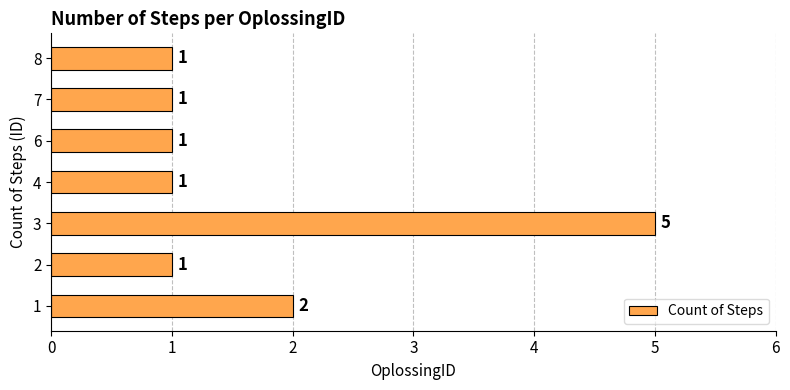

How many values are between 1 and 2?

6